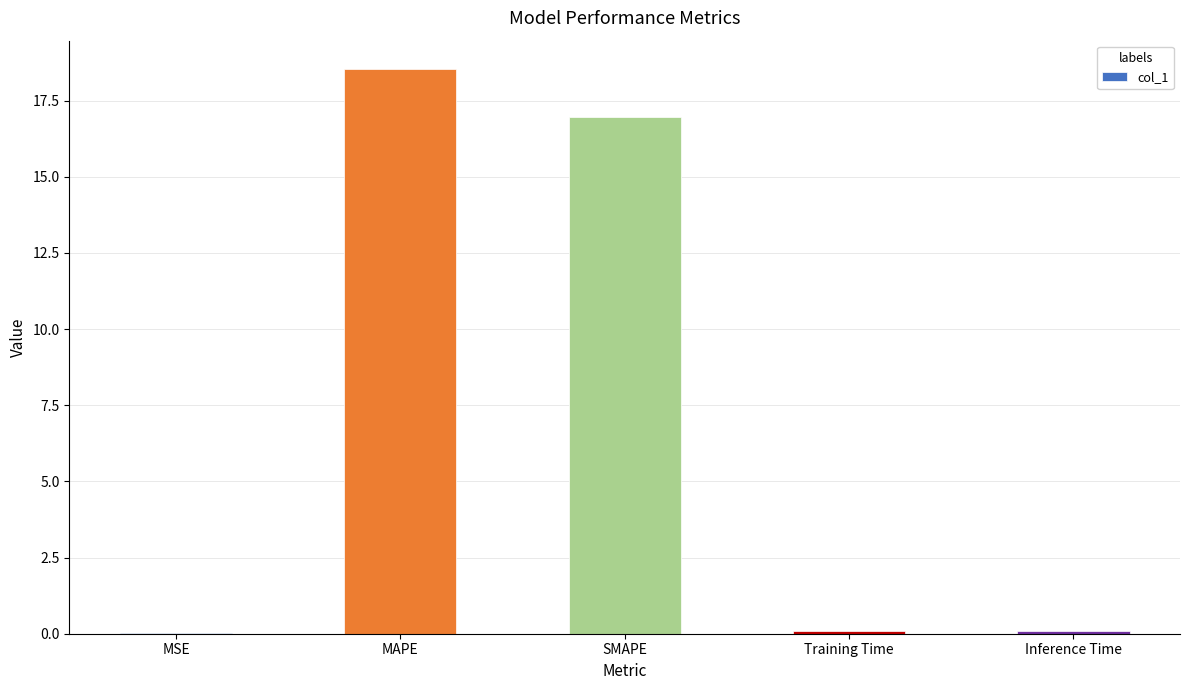

Between Training Time and SMAPE, which is larger?

SMAPE